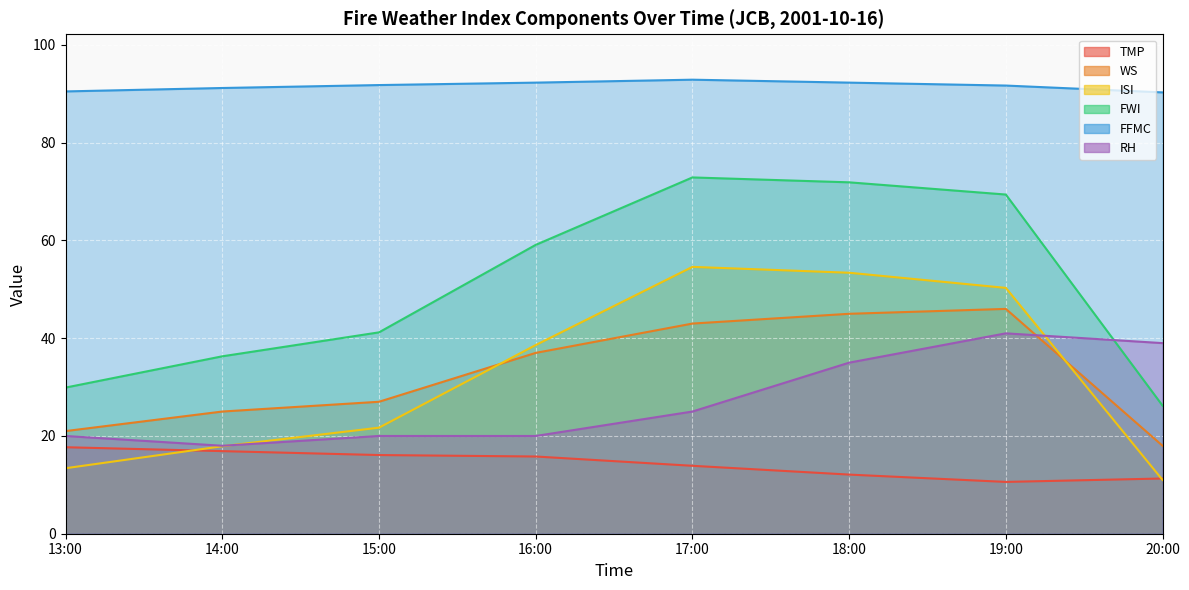

What is the value of the ISI point at the 1st from the left?

13.4